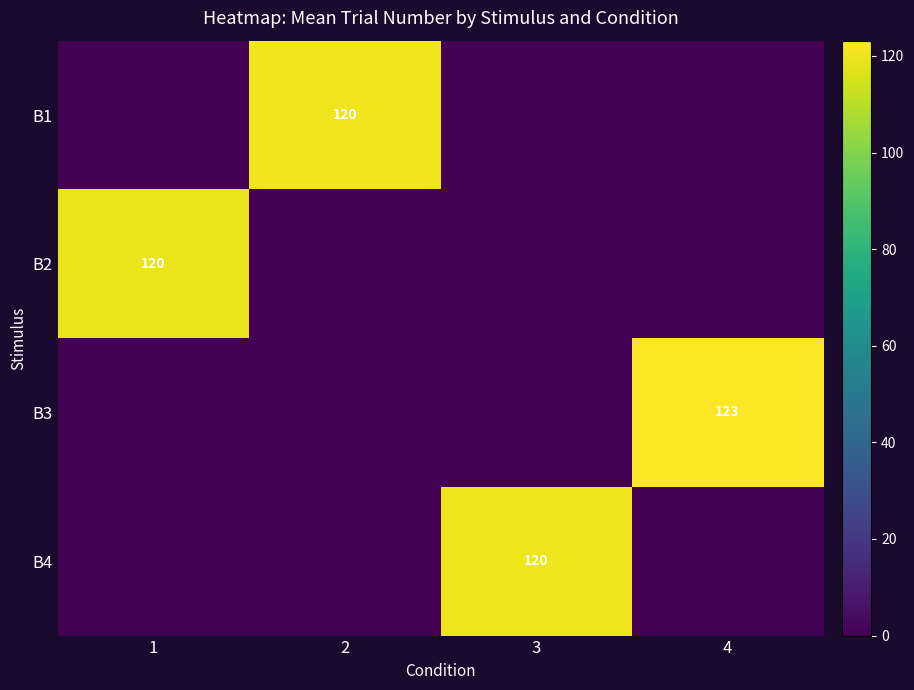

True or false: B3 has a value of 123 at 4.

True